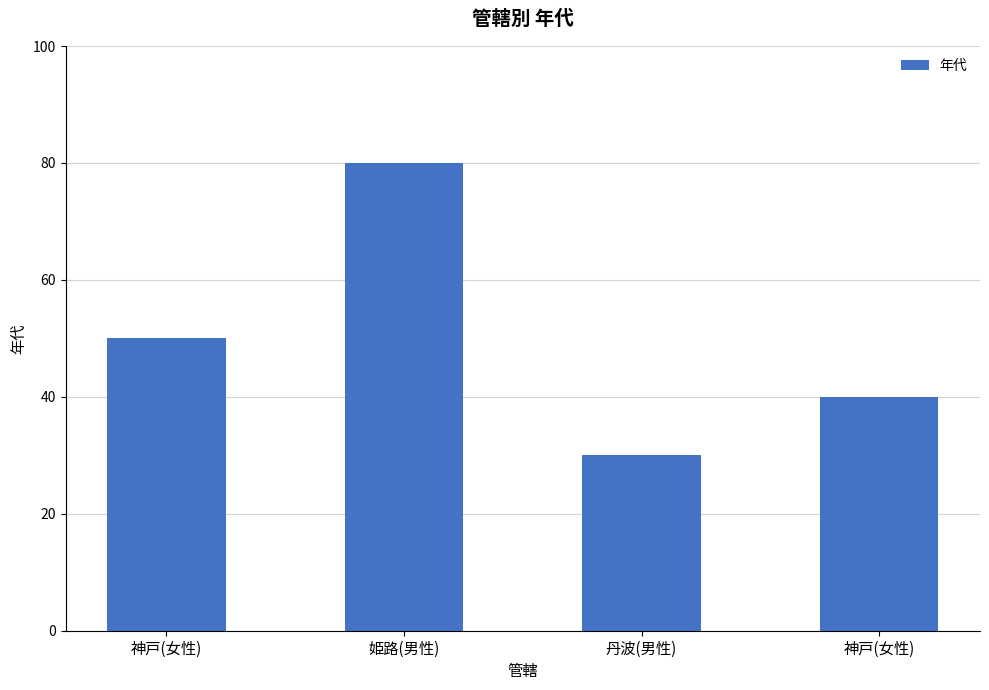

How many categories are shown in the chart?

4